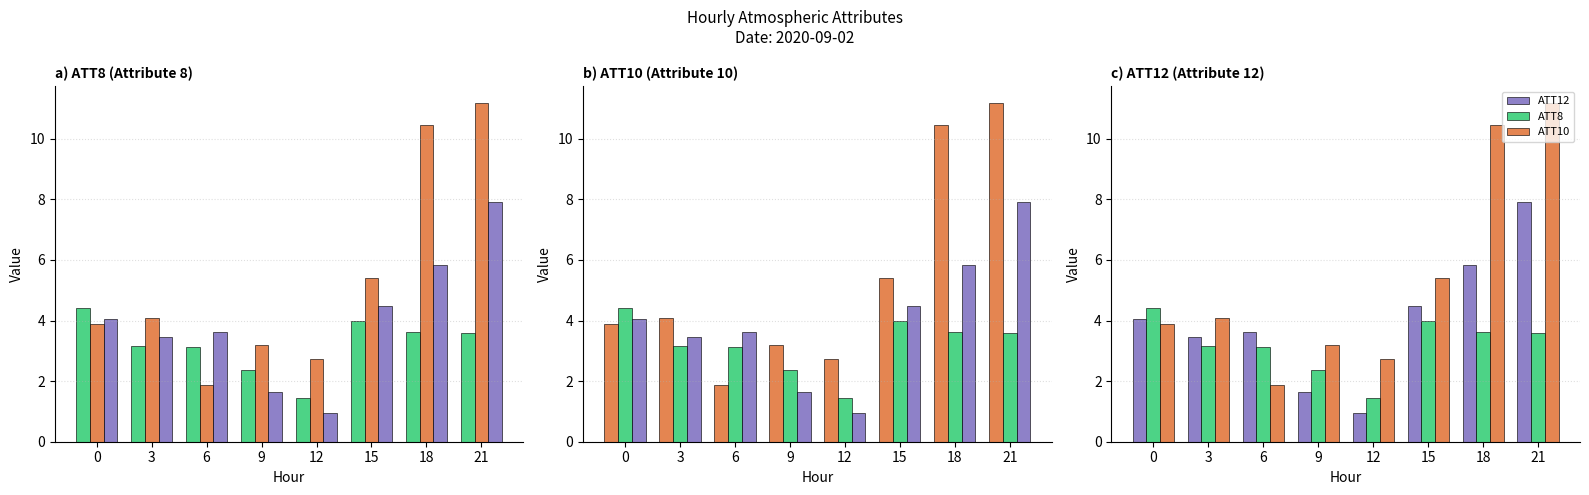

Between 9 and 15, which is larger?

15